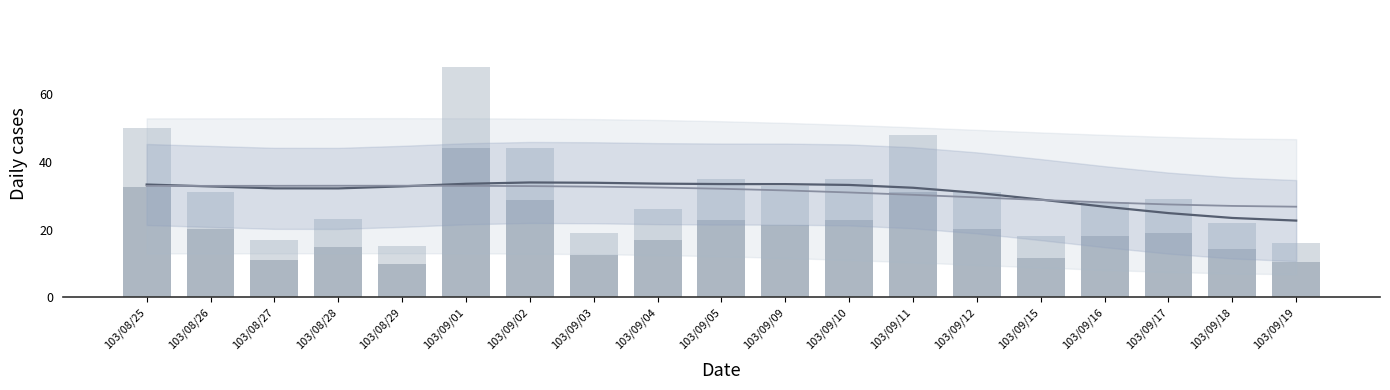

What is the sum of the col_8 values at 103/08/28 and 103/09/17?

52.0